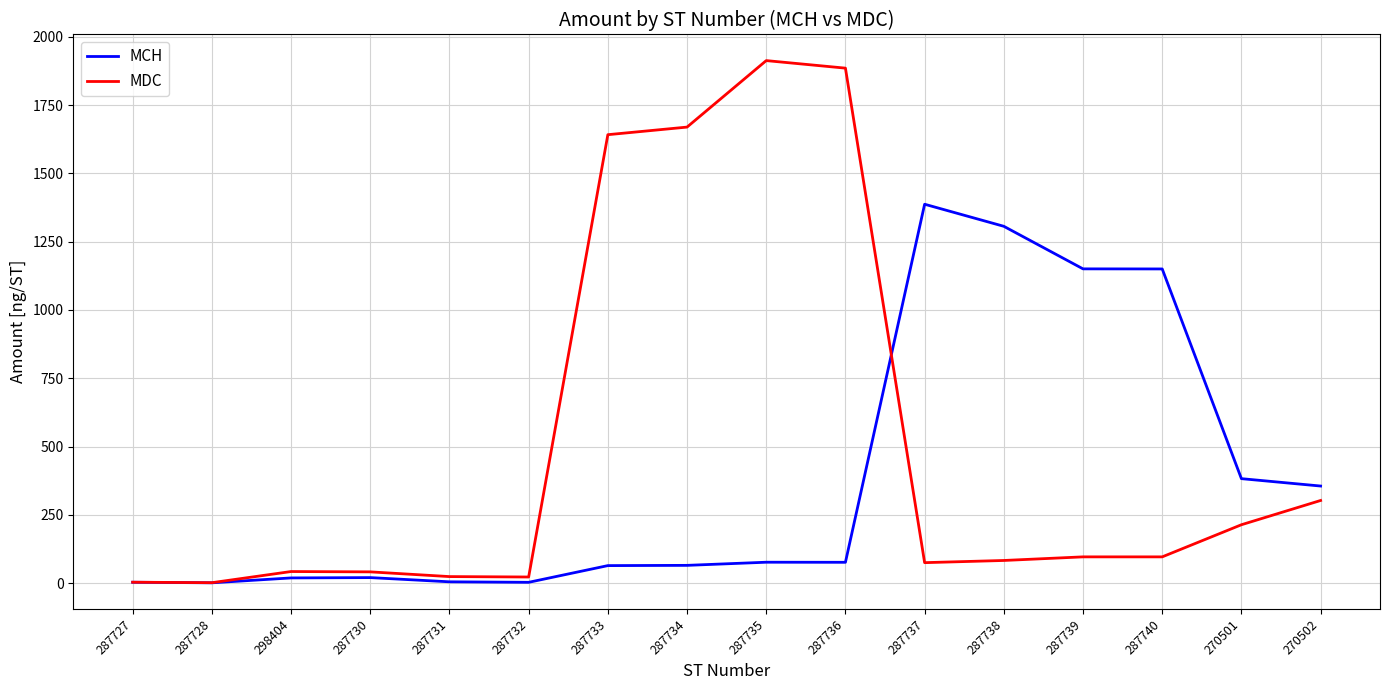

What is the difference between the second highest and minimum values in the MCH series?

1305.1